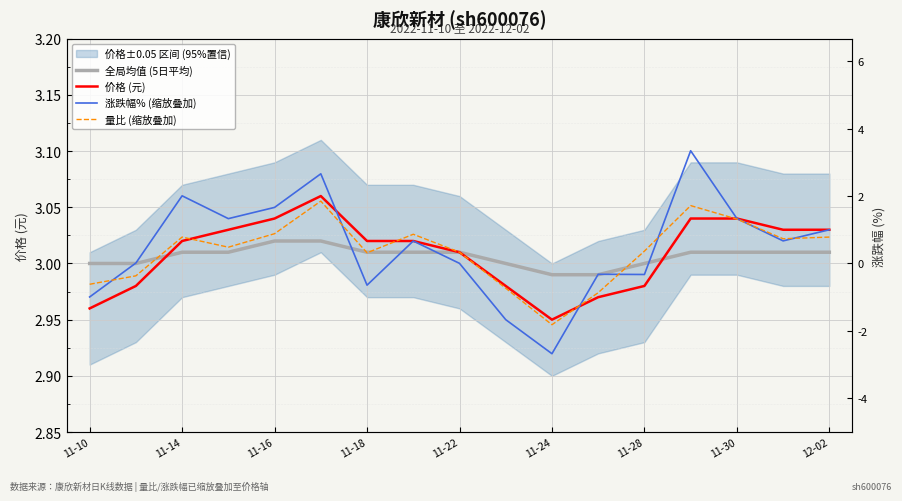

What is the smallest value displayed?

2.9